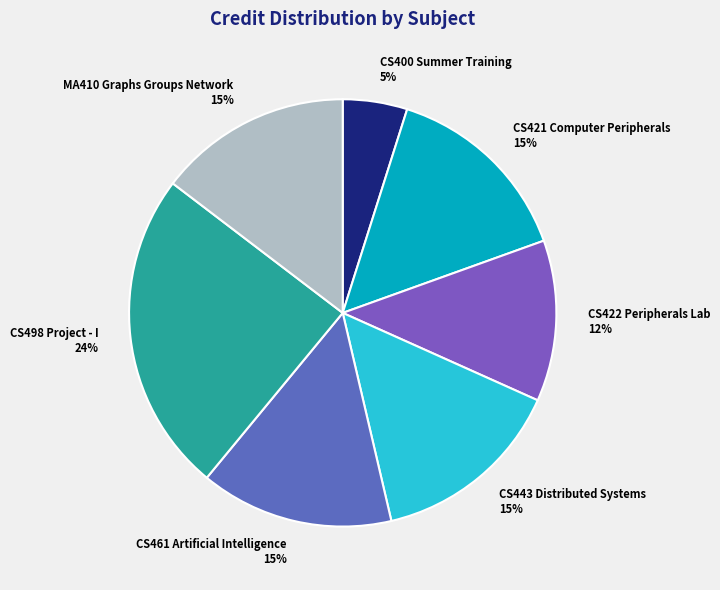

Is it true that CS461 Artificial Intelligence is 8% of the pie?

False